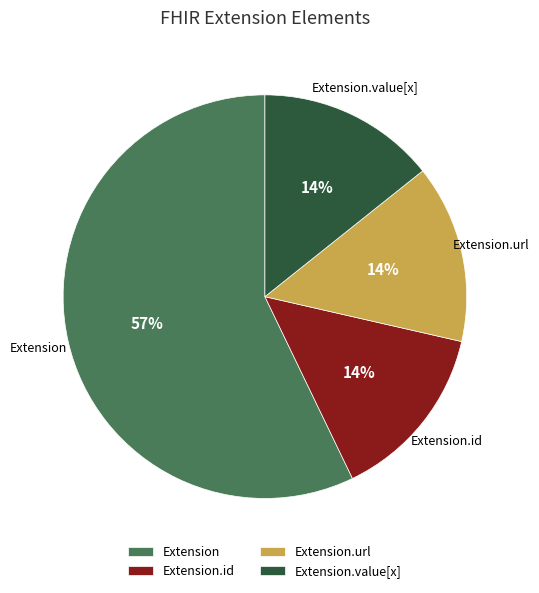

What percentage is the Extension.value[x] slice, to the nearest percent?

14%